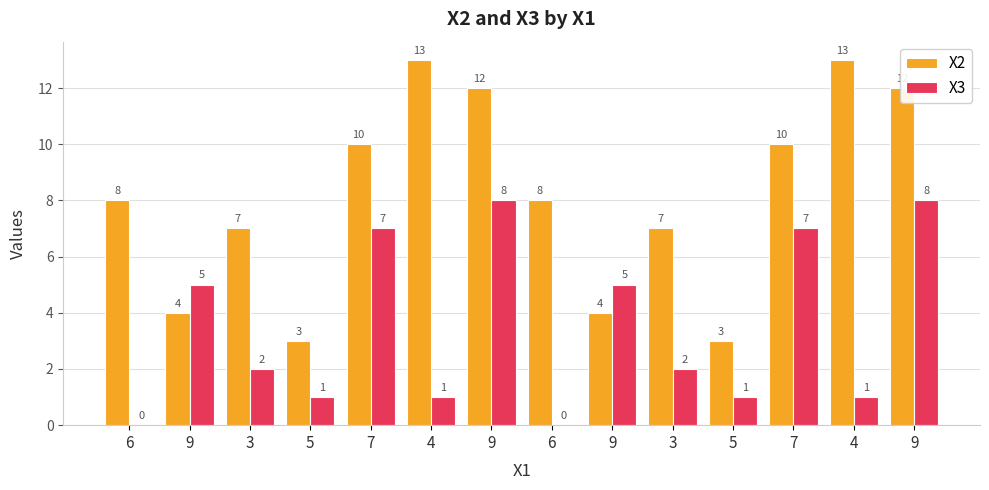

What are all the series names shown in the legend?

X2, X3